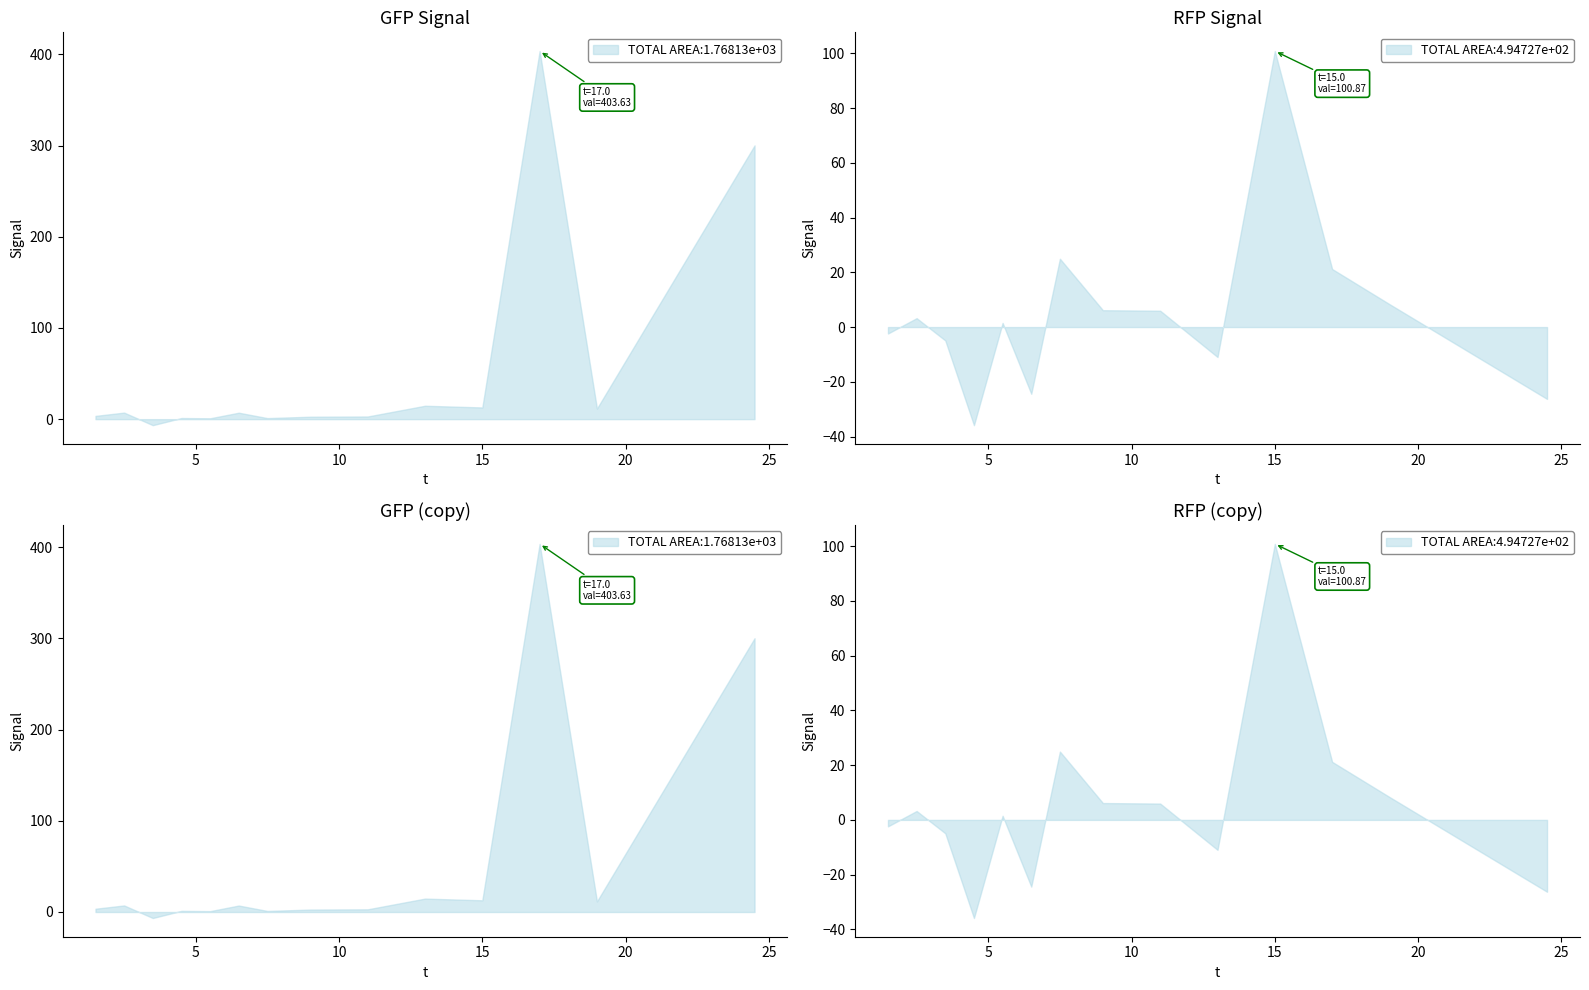

What is the sum of the RFP values at 13 and 2?

-31.2